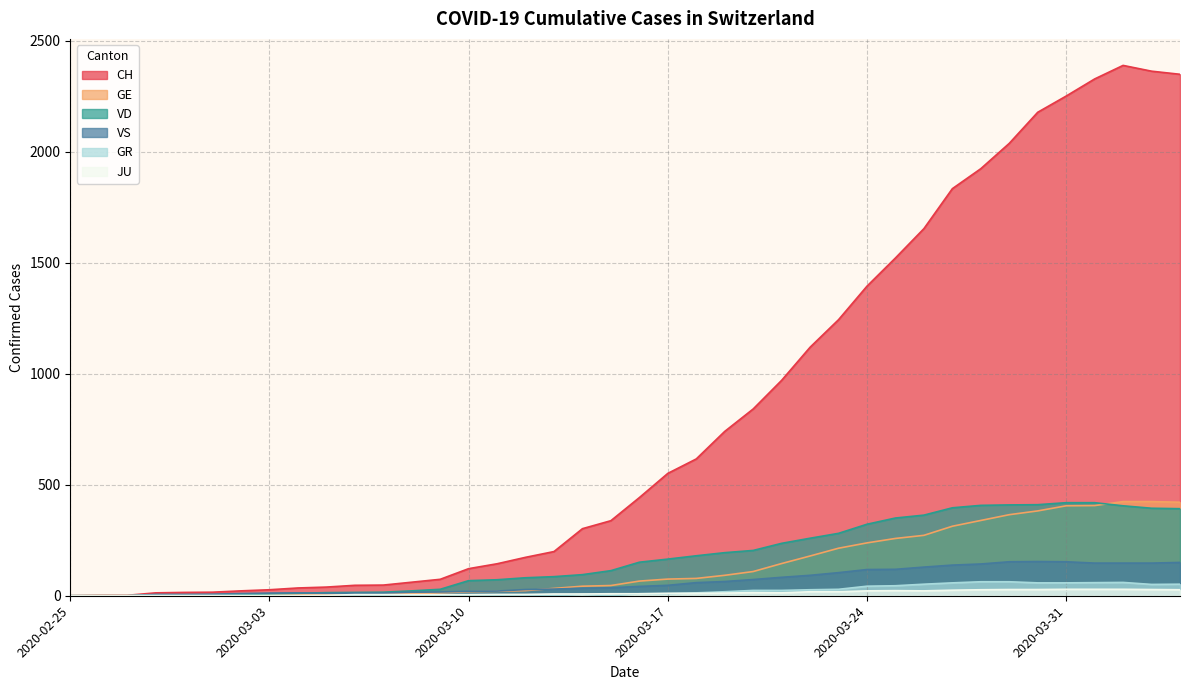

The GE series shows 61 at 2020-03-14. True or false?

False